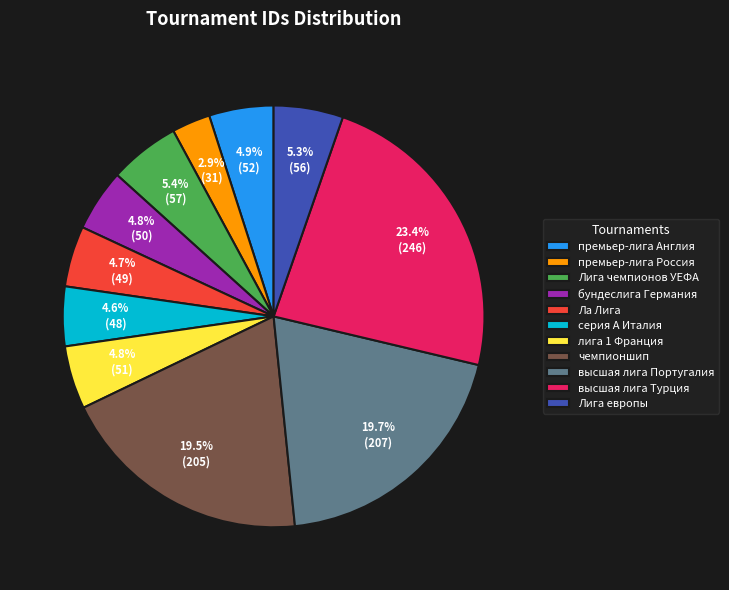

What is the largest slice in the pie chart?

высшая лига Турция